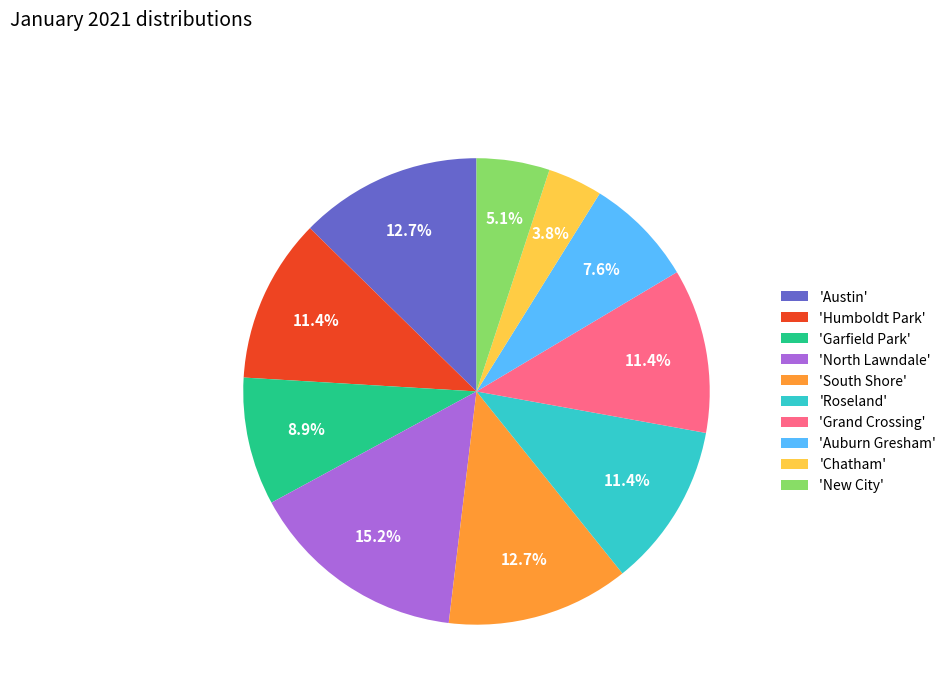

Which has a higher value, 'Austin' or 'Chatham'?

'Austin'